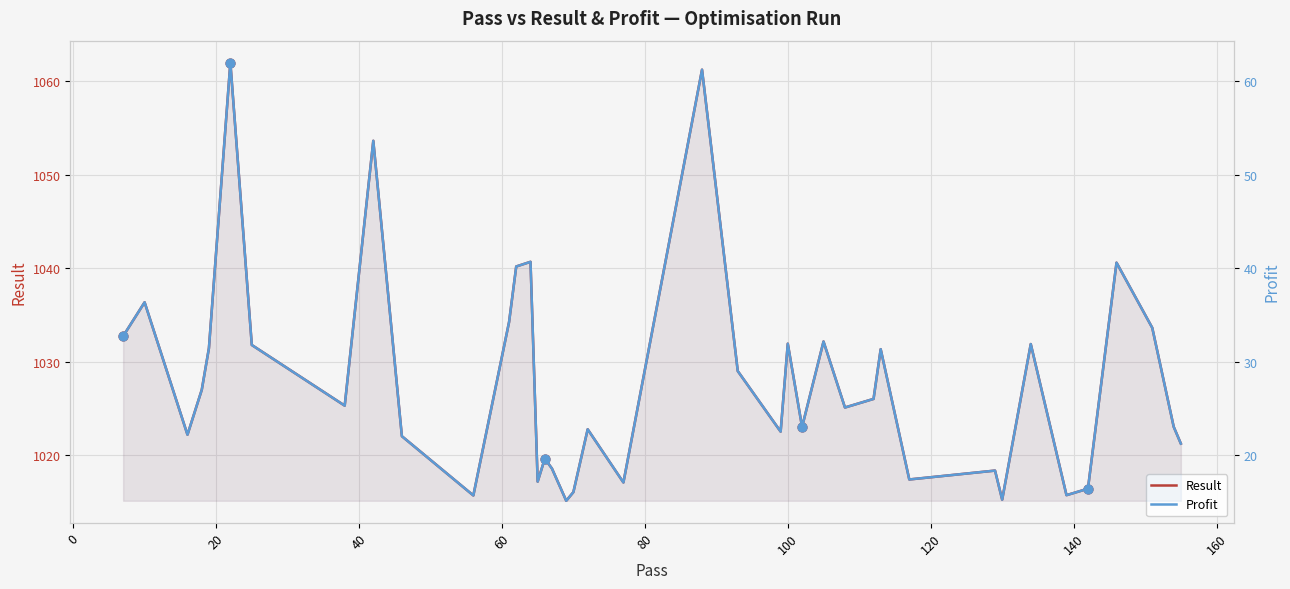

At how many categories does at least one series exceed 999?

40